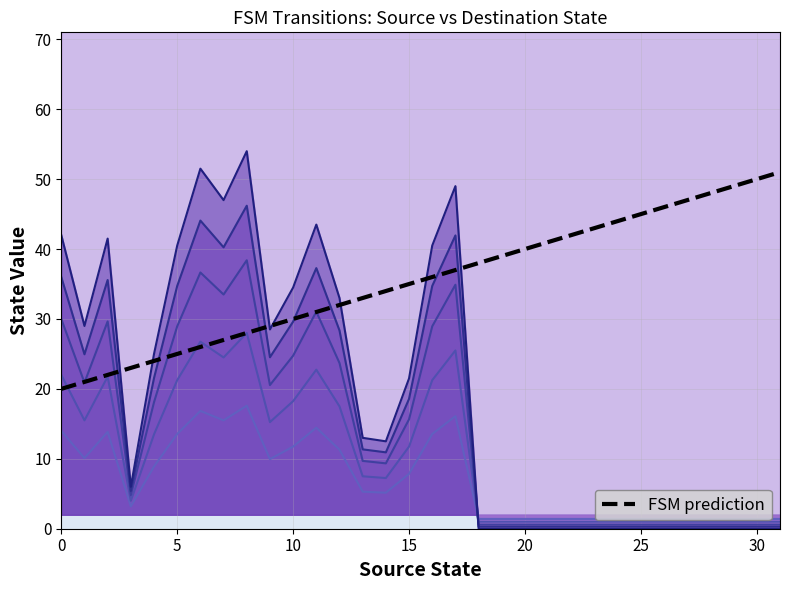

The chart shows a value of 37 at 17. True or false?

True